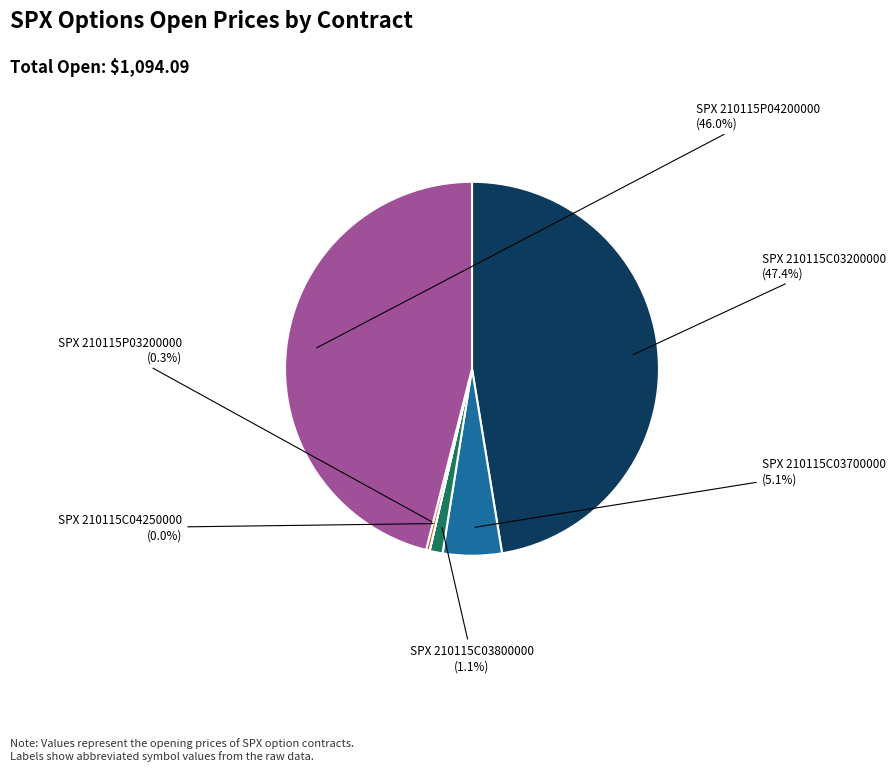

Is there a majority slice in this chart?

No